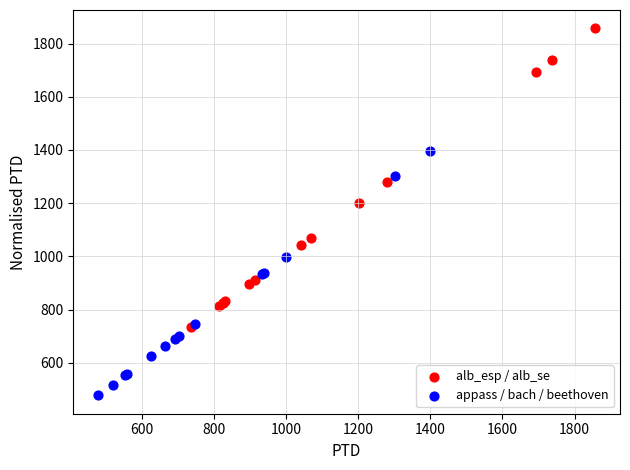

Which series contains the lowest Y value?

appass / bach / beethoven